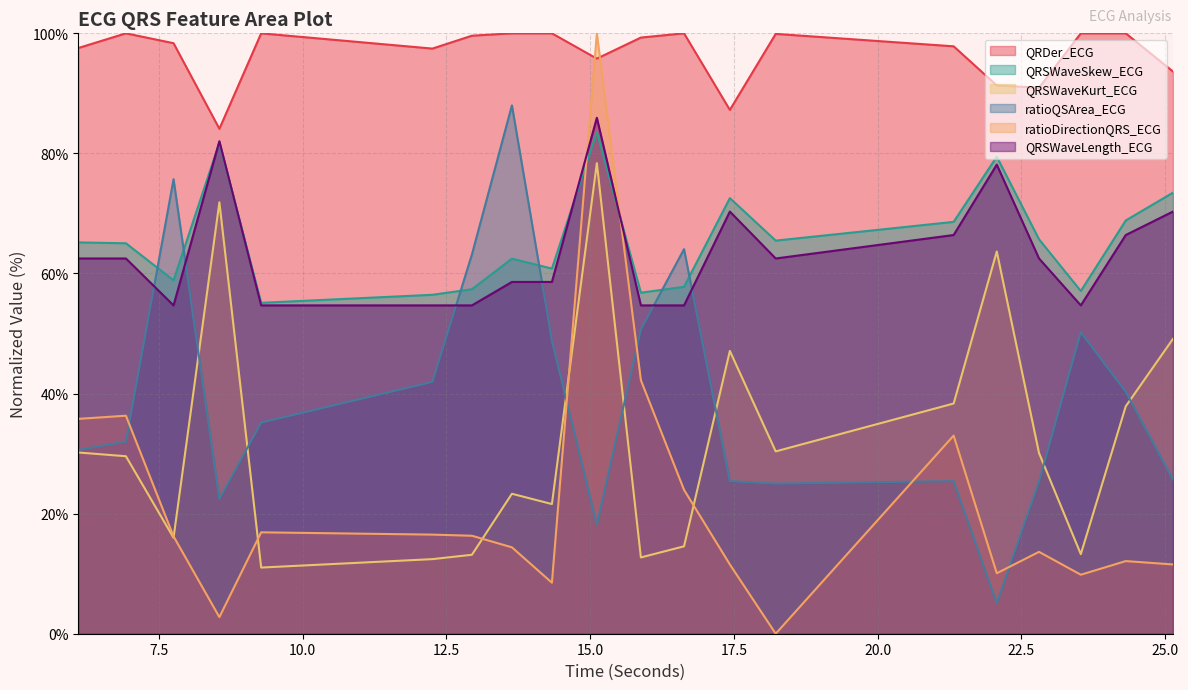

At which label is QRSWaveKurt_ECG closest to 44?

17.4296875